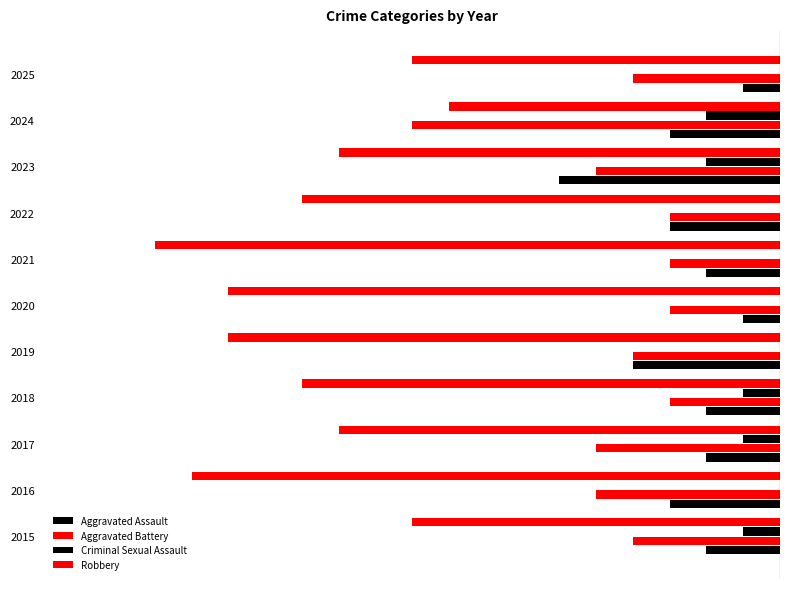

How many Aggravated Battery values are between -5 and -3?

10